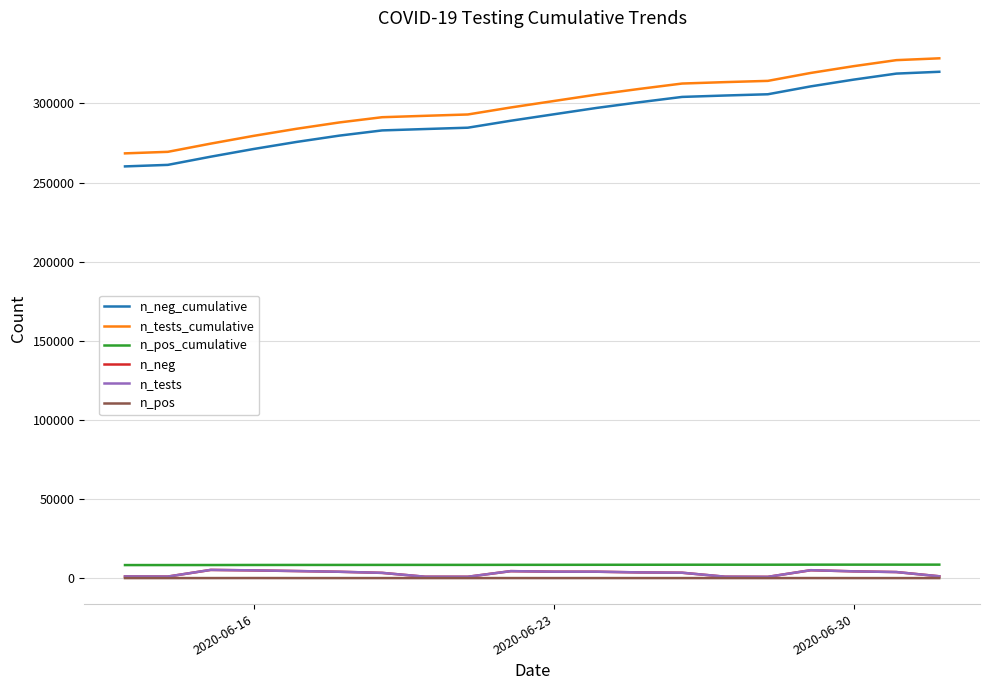

Which series has the largest total across all categories?

n_tests_cumulative